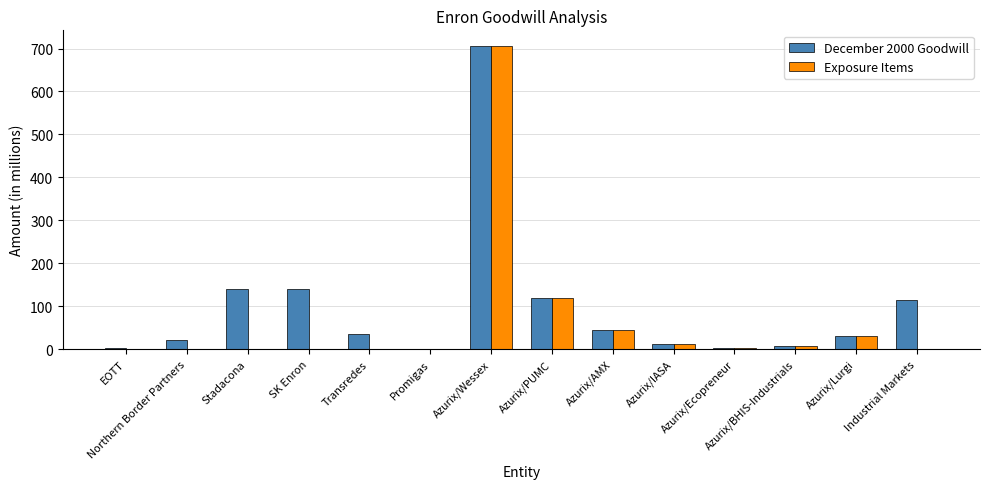

What is the greatest value displayed?

707